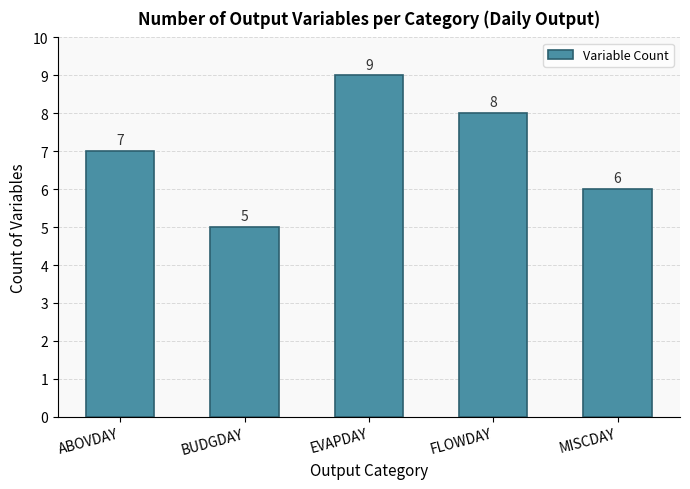

Reading left to right, extract all data points from this chart.

ABOVDAY=7	BUDGDAY=5	EVAPDAY=9	FLOWDAY=8	MISCDAY=6